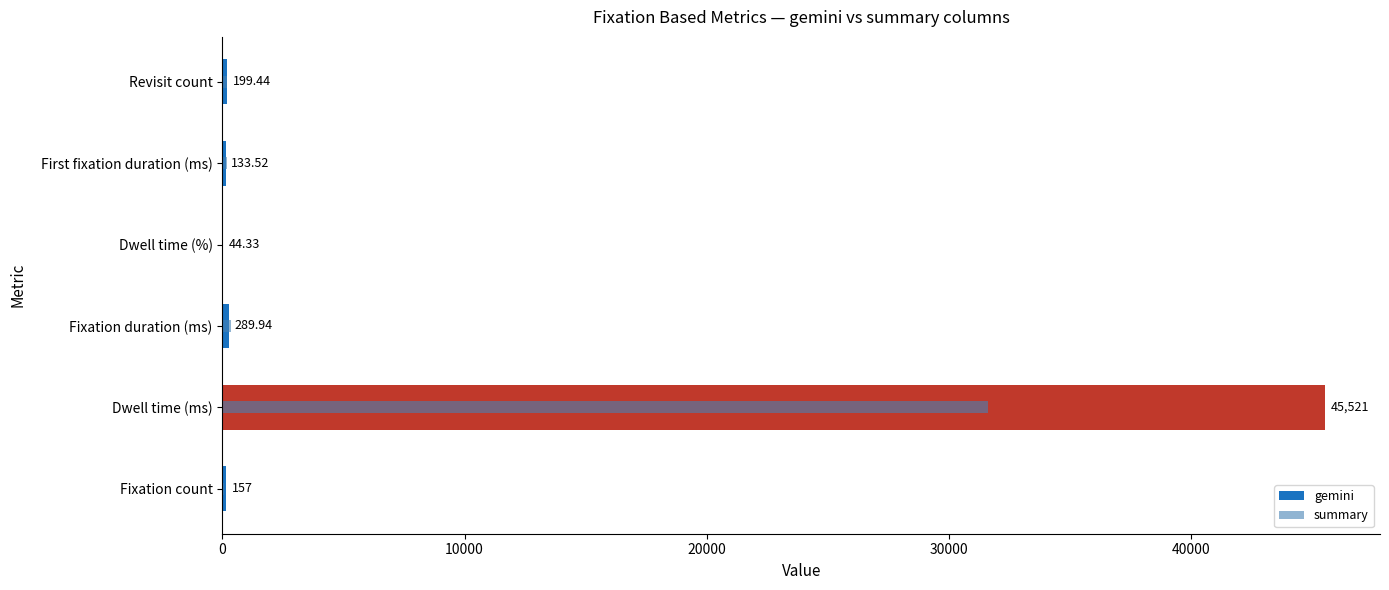

What is the sum of the summary values at 30000 and 10000?

31663.2